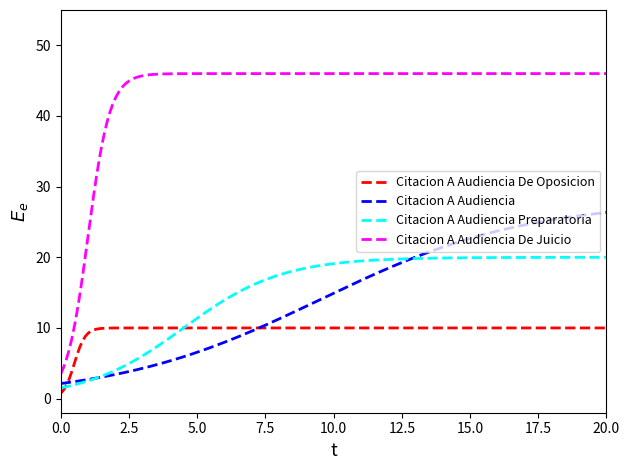

Which series has the widest spread of values?

Citacion A Audiencia De Juicio